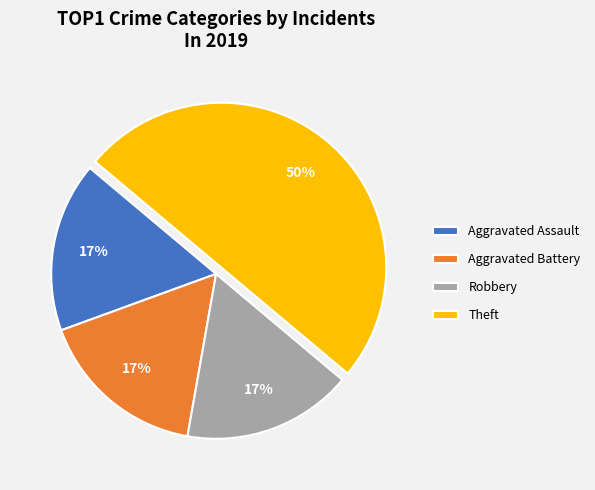

Combined, do Theft and Aggravated Assault account for over 50%?

Yes